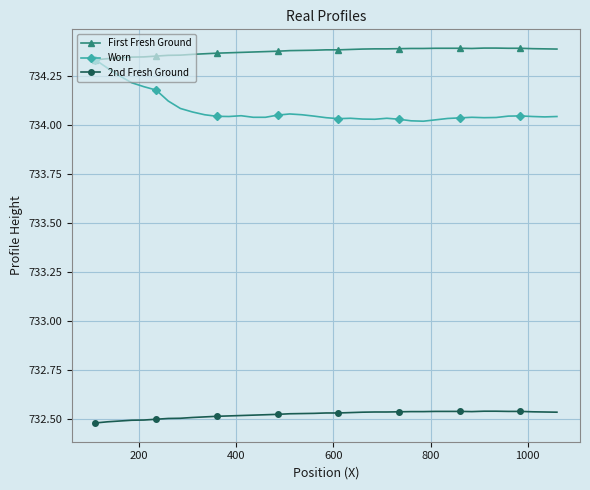

True or false: Worn has more than 0 interior local peaks.

True